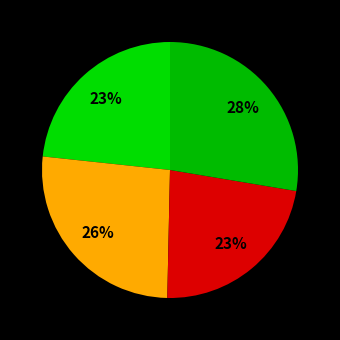

How many segments does this pie chart have?

4